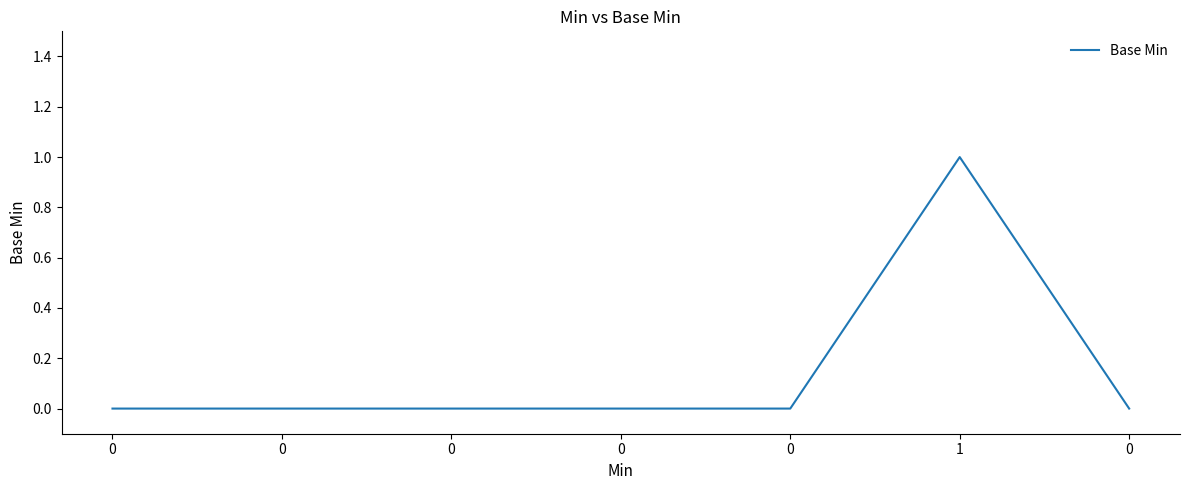

True or false: the data shows 0 at 0.

True